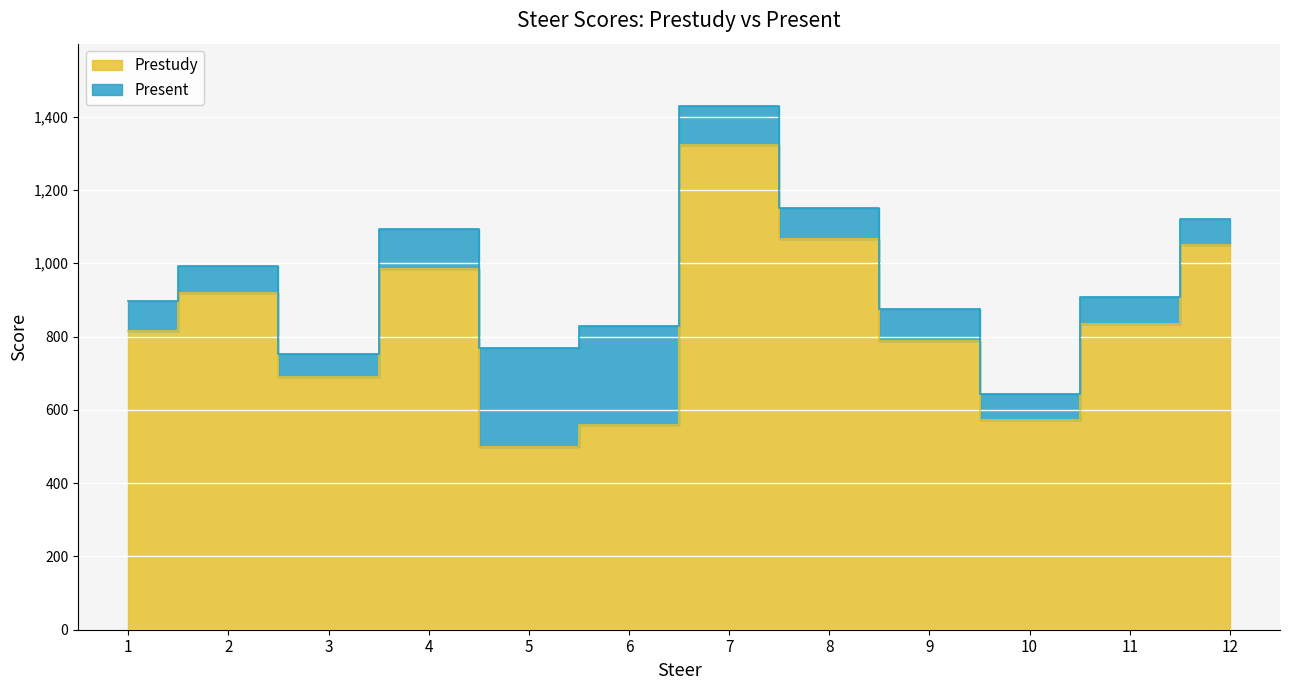

True or false: Prestudy and Present cross at least once.

False